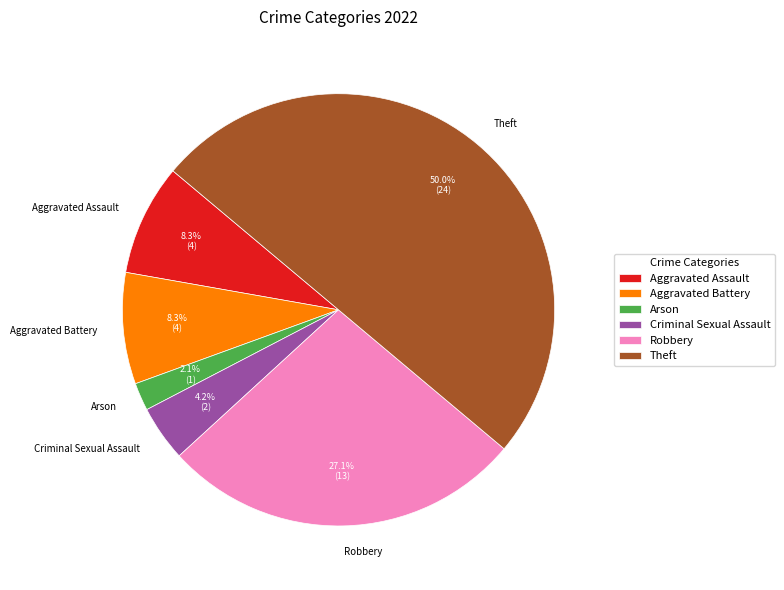

Does Aggravated Assault account for over 50% of the chart?

No